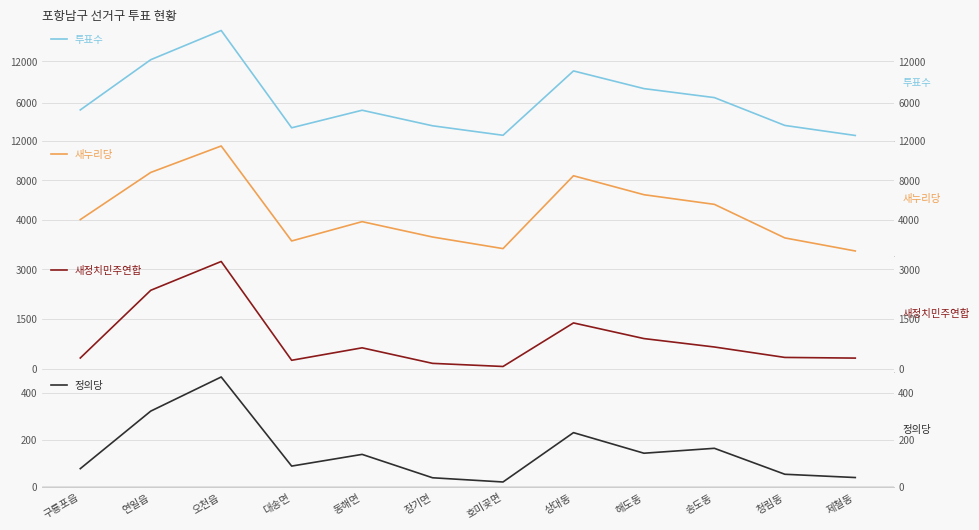

Does the chart have visible grid lines?

Yes